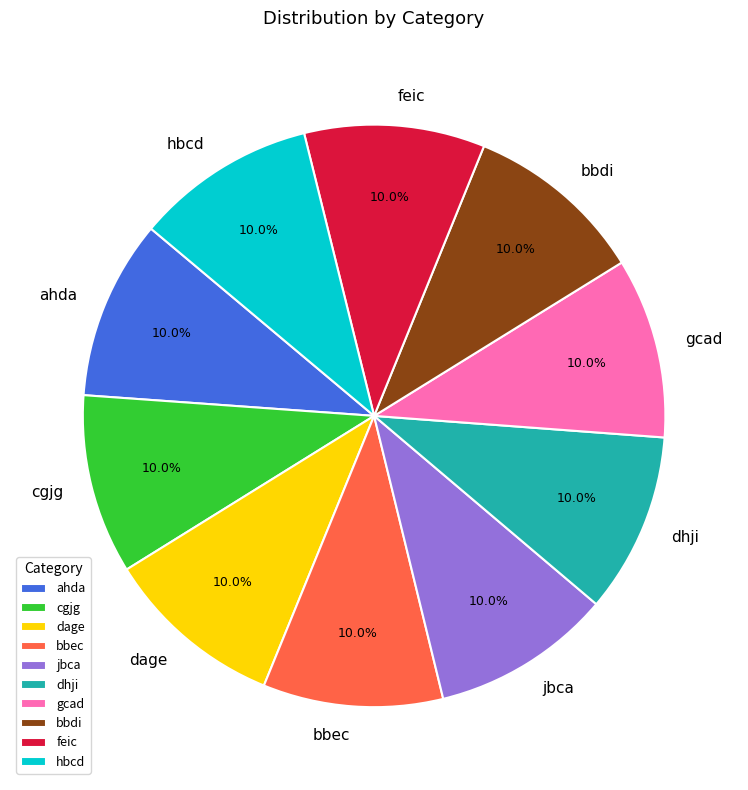

To the nearest percent, what portion does gcad represent?

10%